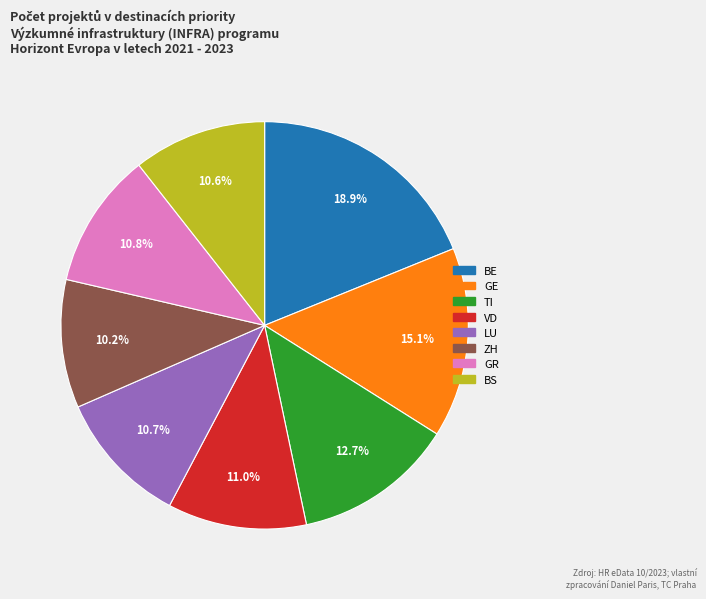

Which has a higher value, GR or TI?

TI